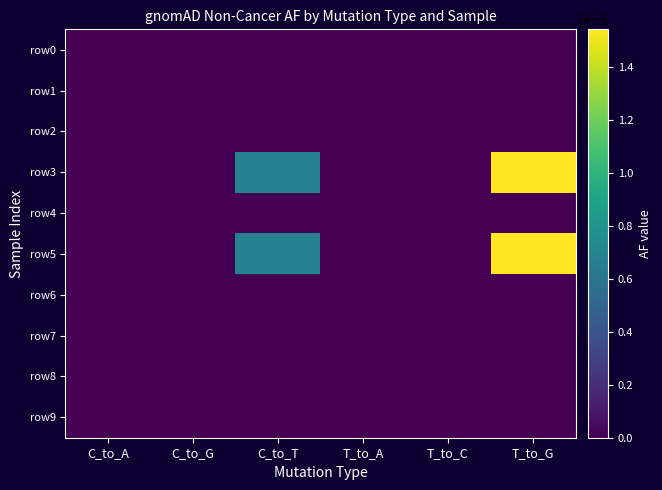

Between T_to_A and T_to_C, which is larger?

T_to_A